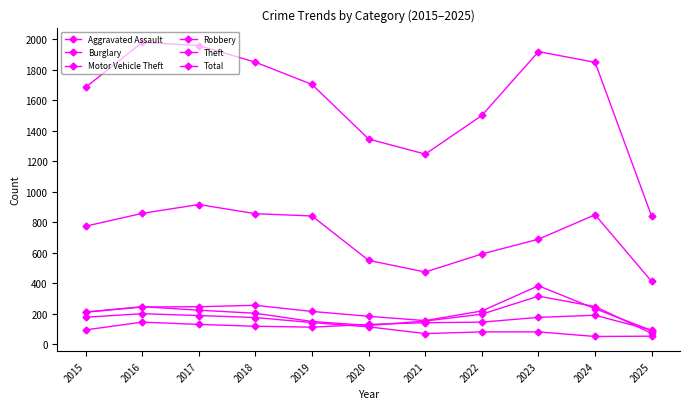

Reading left to right, transcribe all the data shown in this chart.

Aggravated Assault: 95	146	131	119	113	131	142	146	177	191	93
Burglary: 178	201	189	176	143	115	71	82	82	52	54
Motor Vehicle Theft: 211	245	247	256	216	184	156	219	384	234	91
Robbery: 212	247	224	204	150	124	153	198	316	248	72
Theft: 774	858	916	856	841	550	474	592	689	849	412
Total: 1683	1978	1957	1848	1702	1345	1246	1499	1917	1847	838